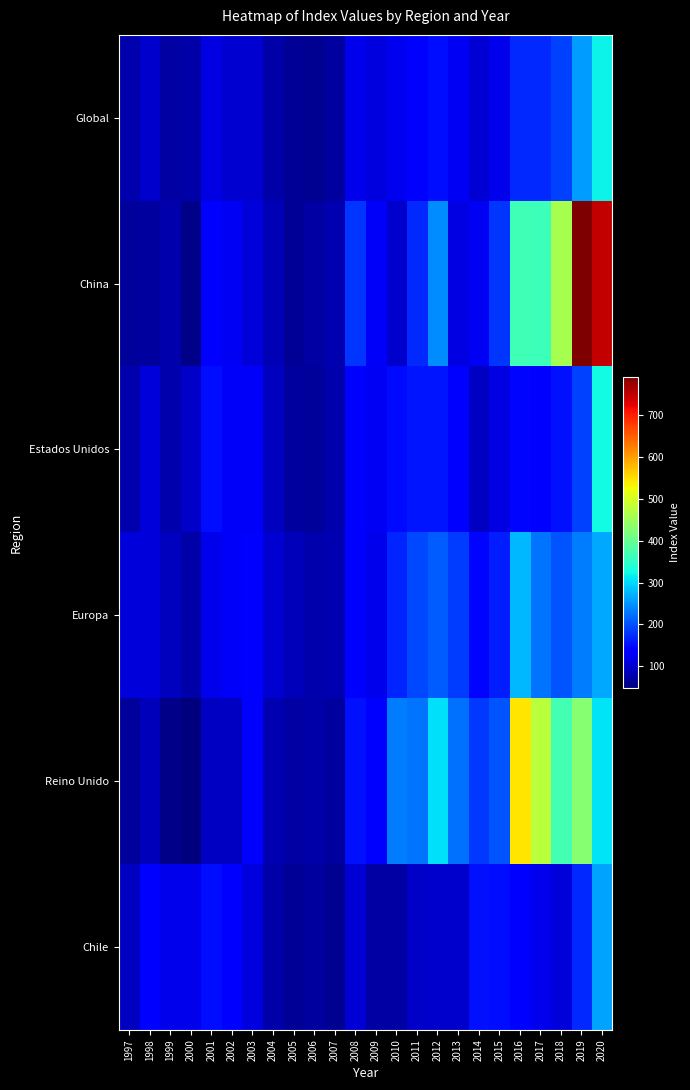

What is the total value across all series at 2002?

717.2